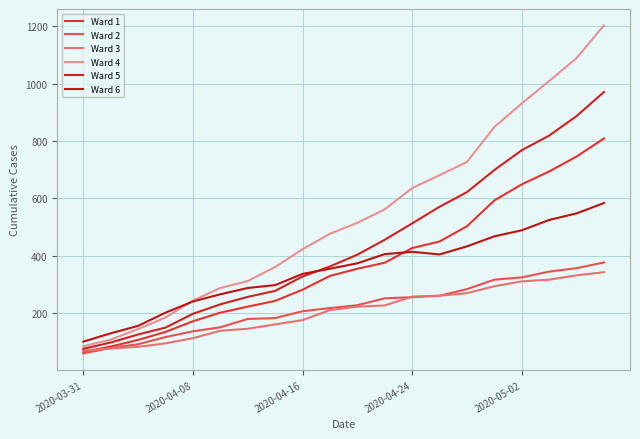

At which category does the chart reach its minimum across all series?

2020-03-31